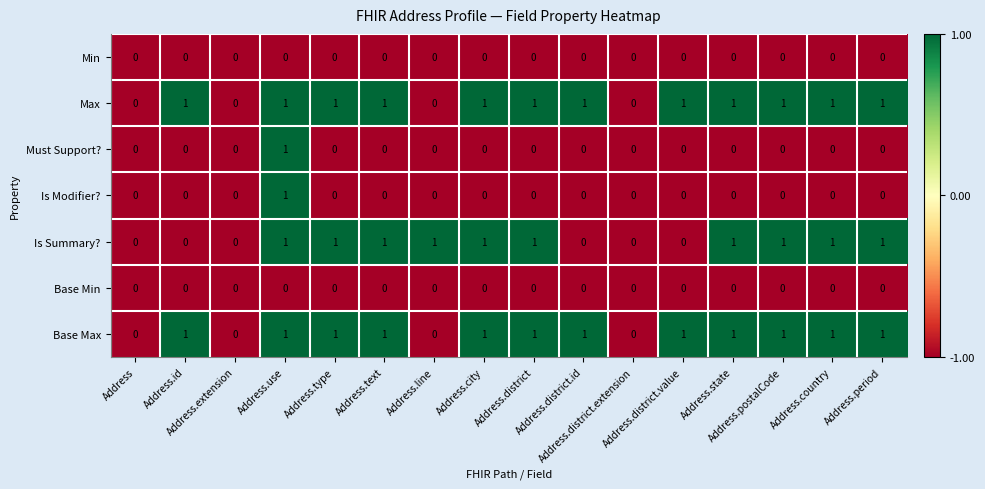

How many values in Is Summary? are above zero?

10